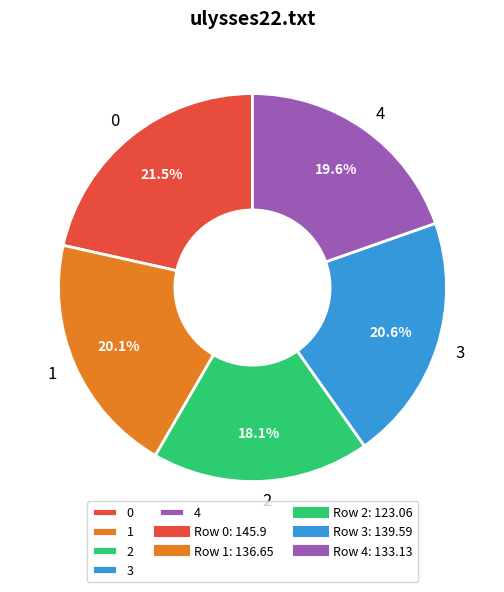

What is the total percentage of 0 and 3?

42.1%